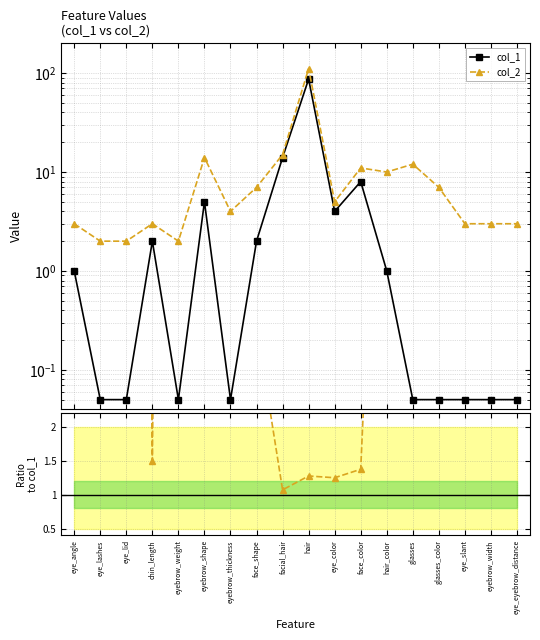

What value does the col_2 series have at eye_eyebrow_distance?

3.0